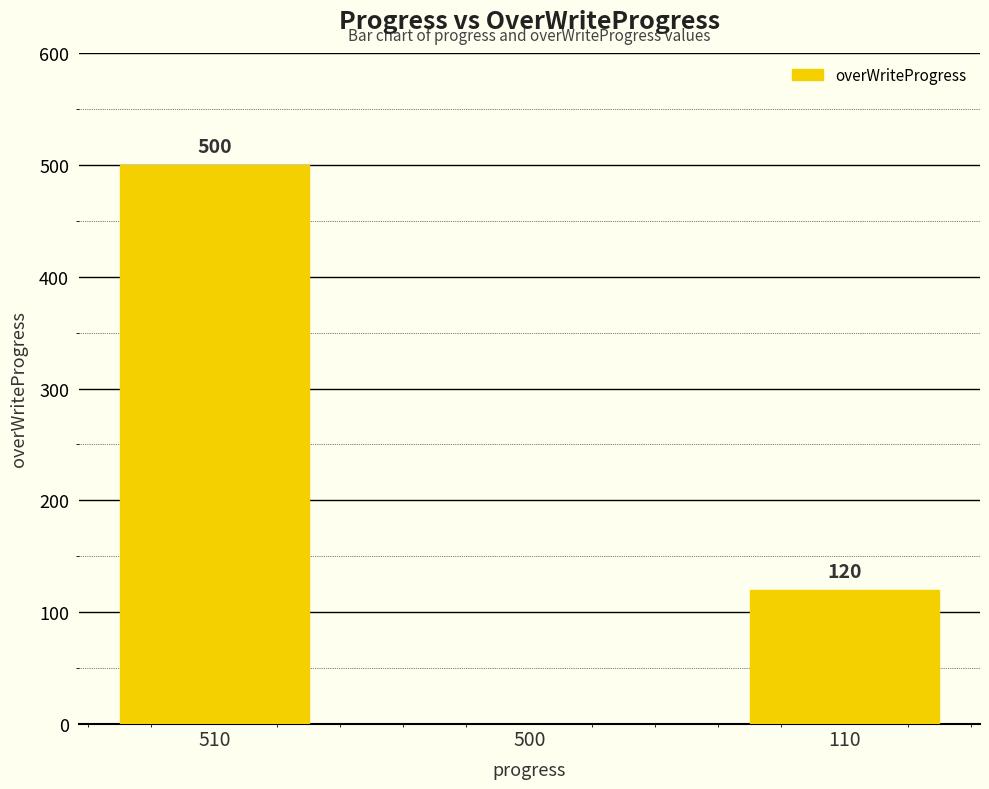

Between 110 and 510, which is larger?

510